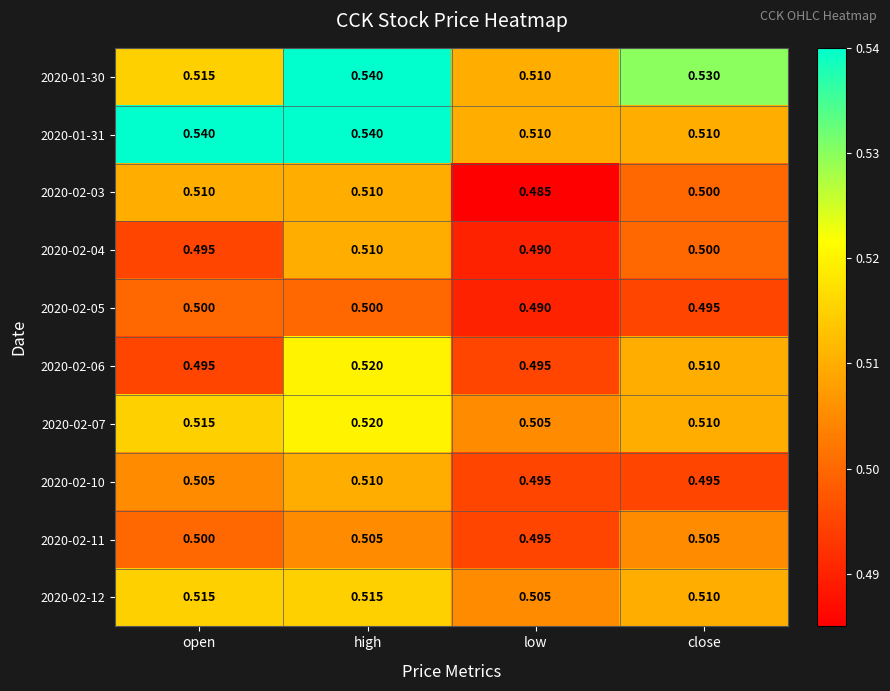

At which category is the sum across all series the highest?

high